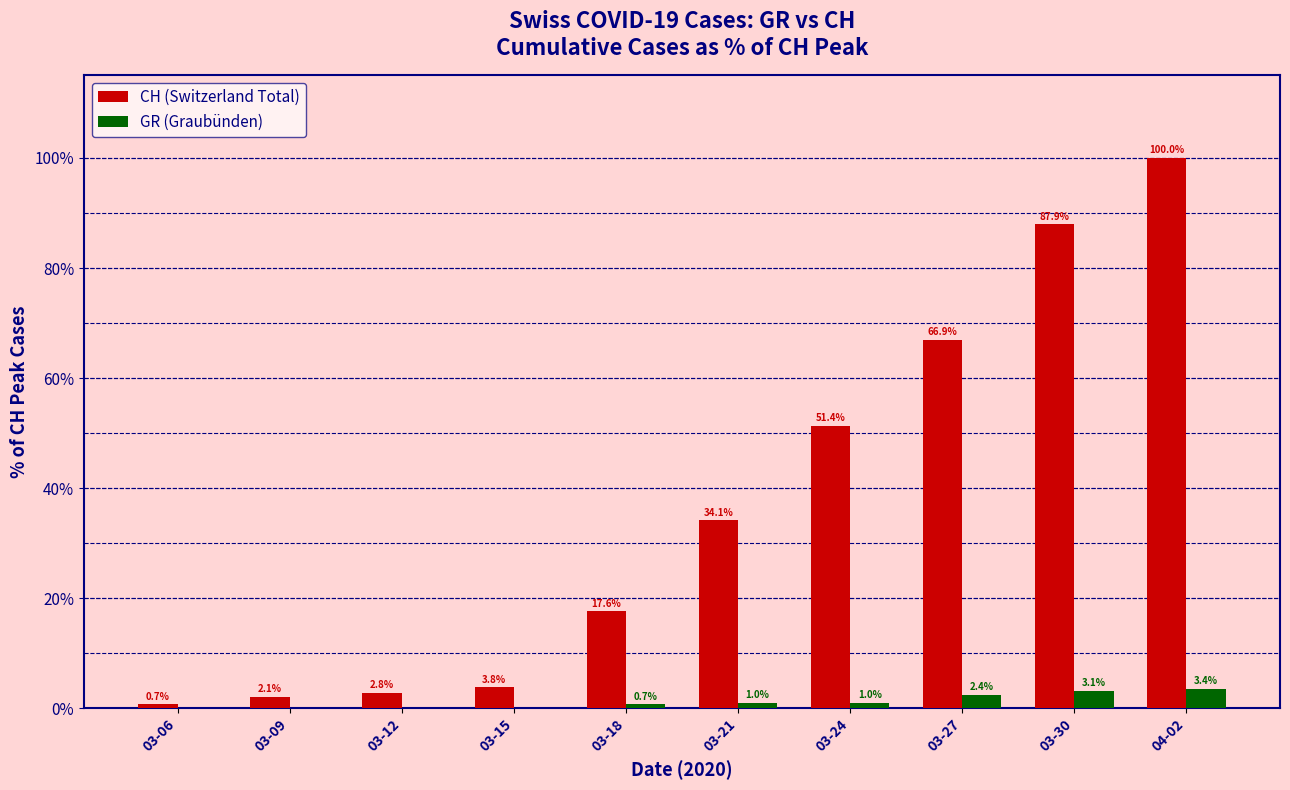

How many series are shown in this chart?

2